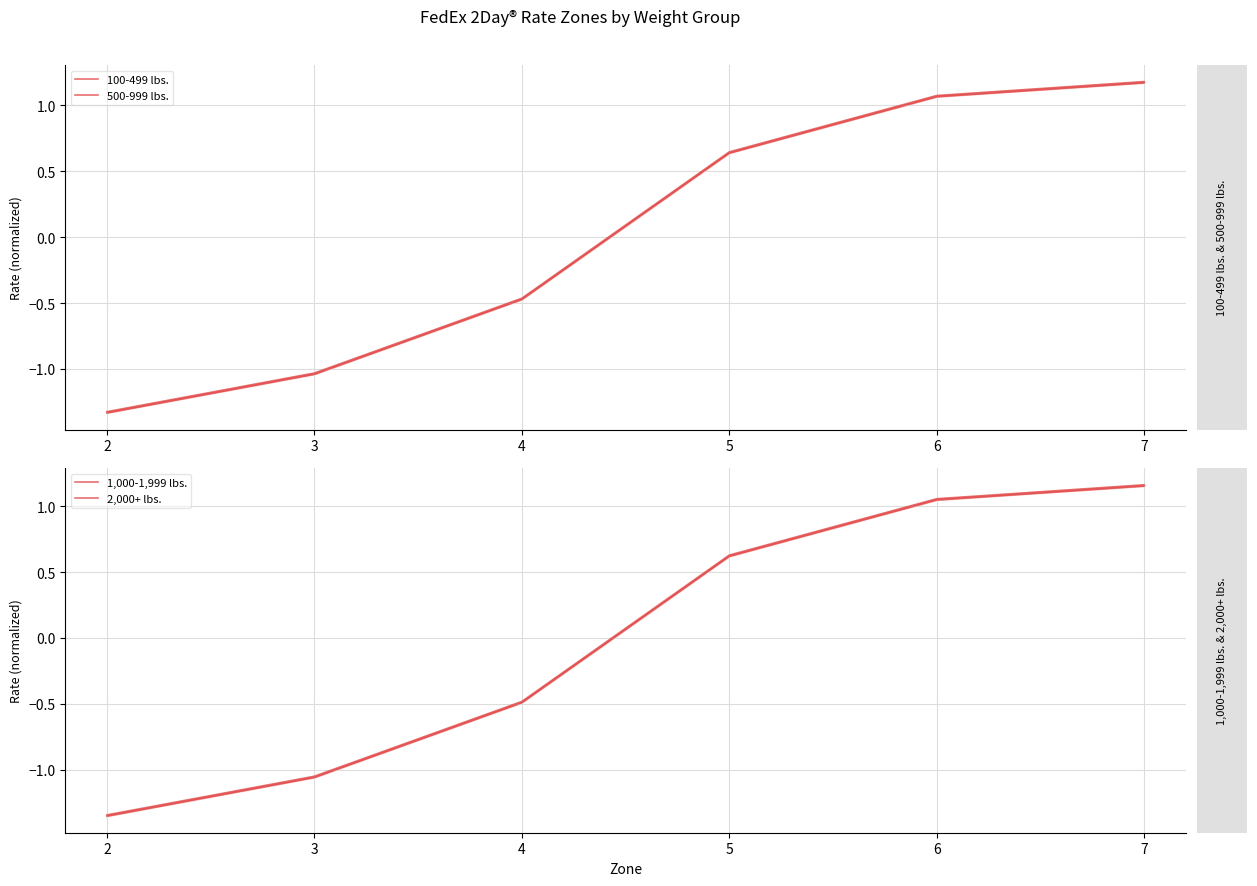

Count the number of categories in the chart.

6